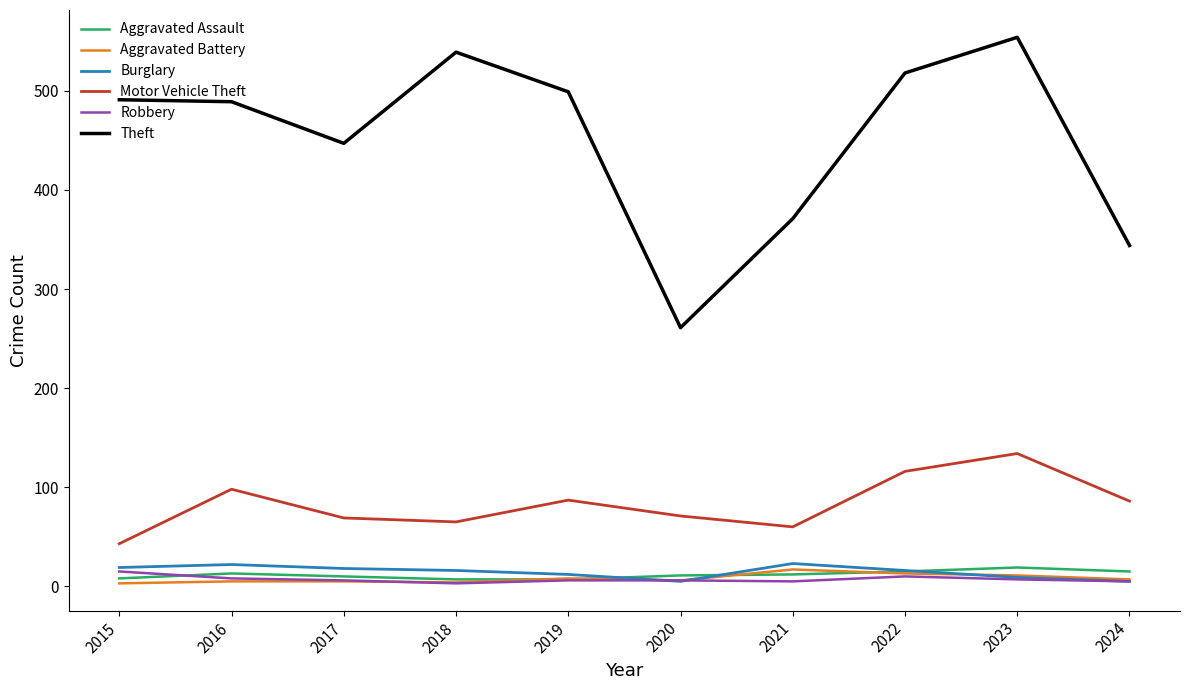

What is the difference between the highest and lowest values at 2024?

339